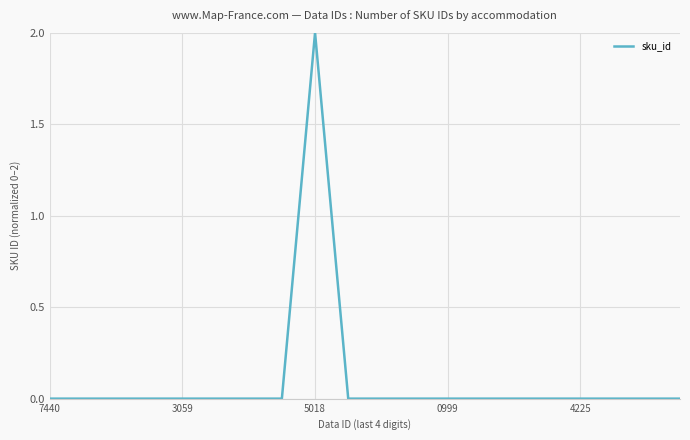

Does the chart have visible grid lines?

Yes